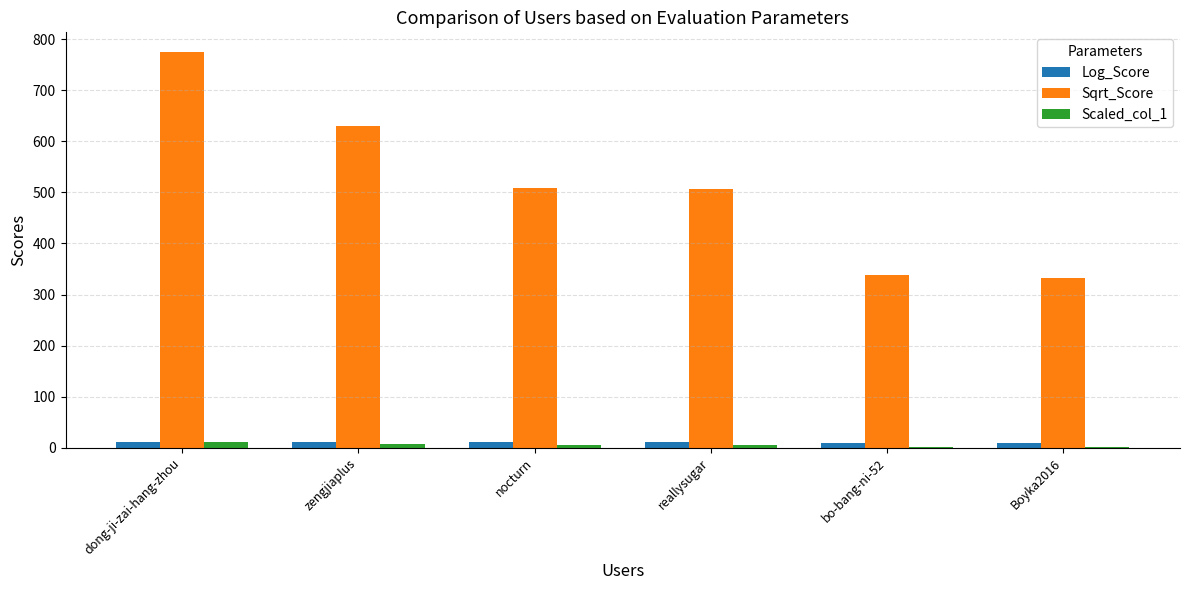

What is the difference between the Log_Score values at reallysugar and Boyka2016?

0.7